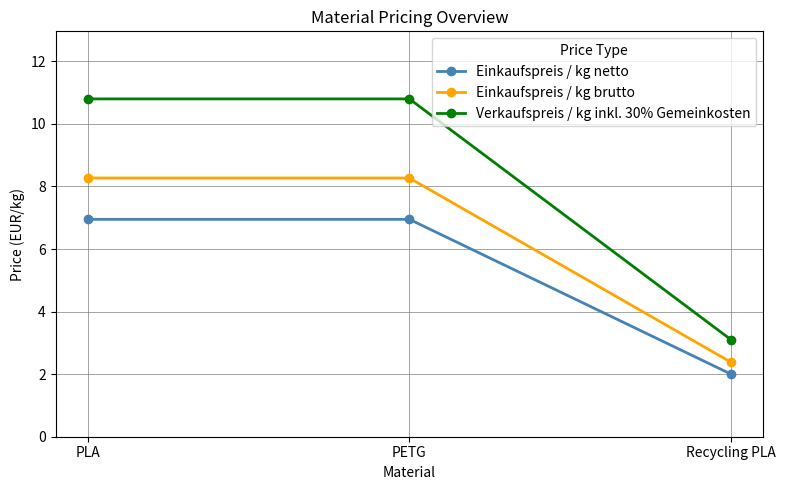

True or false: Einkaufspreis / kg netto has a value of 3.5 at PETG.

False